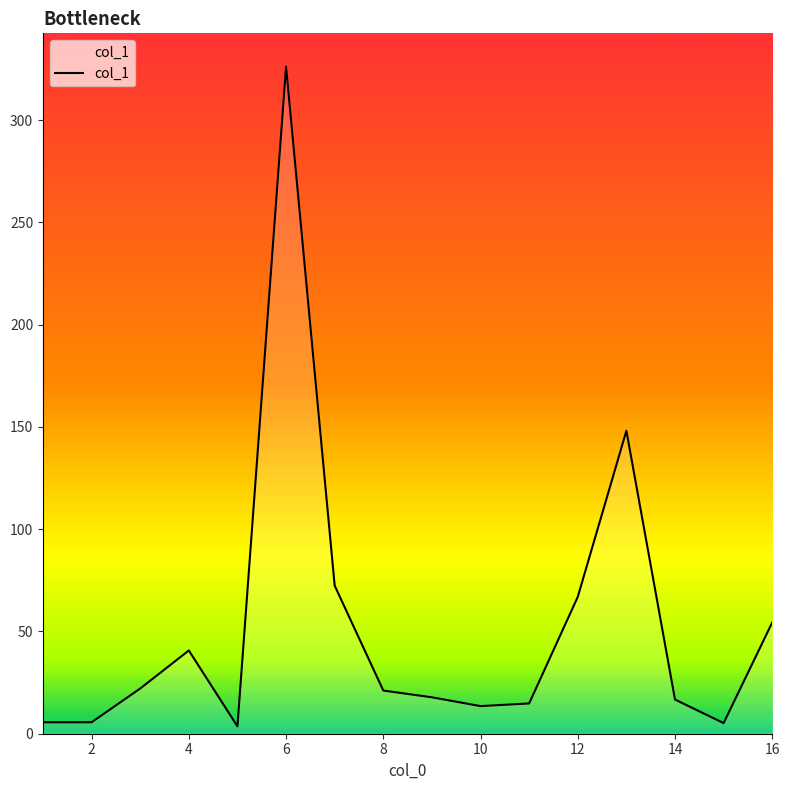

What is the difference between the maximum and minimum values?

322.5